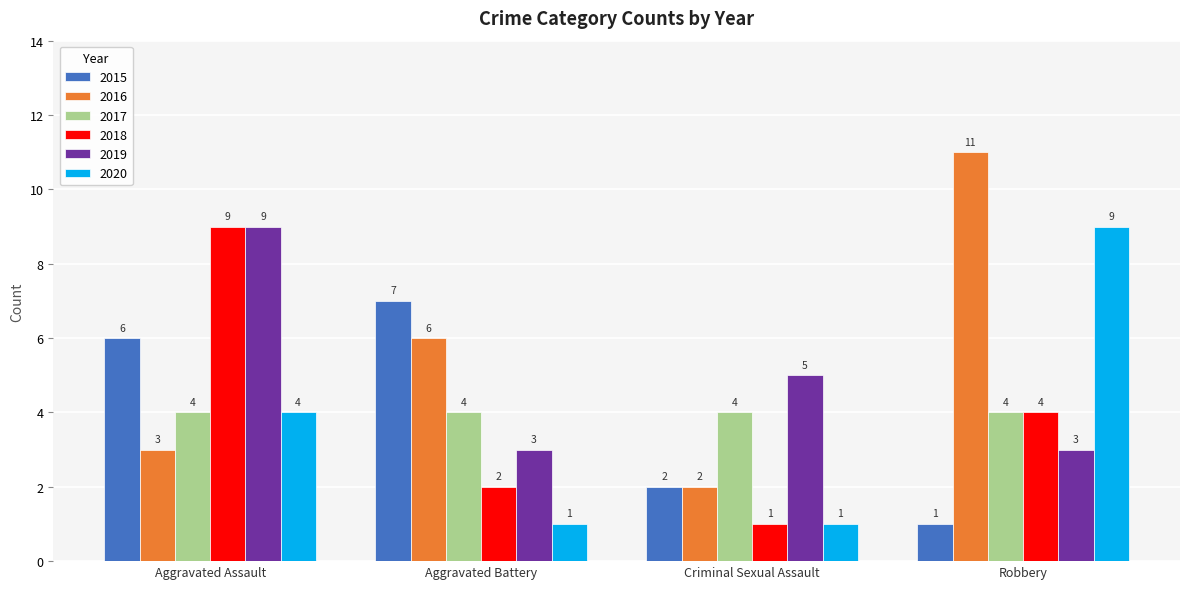

What is the total value across all series at Robbery?

32